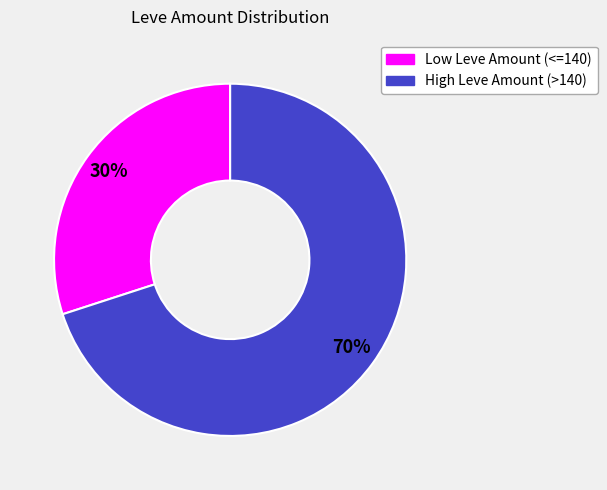

True or false: Low Leve Amount (<=140) accounts for 30% of the total.

True